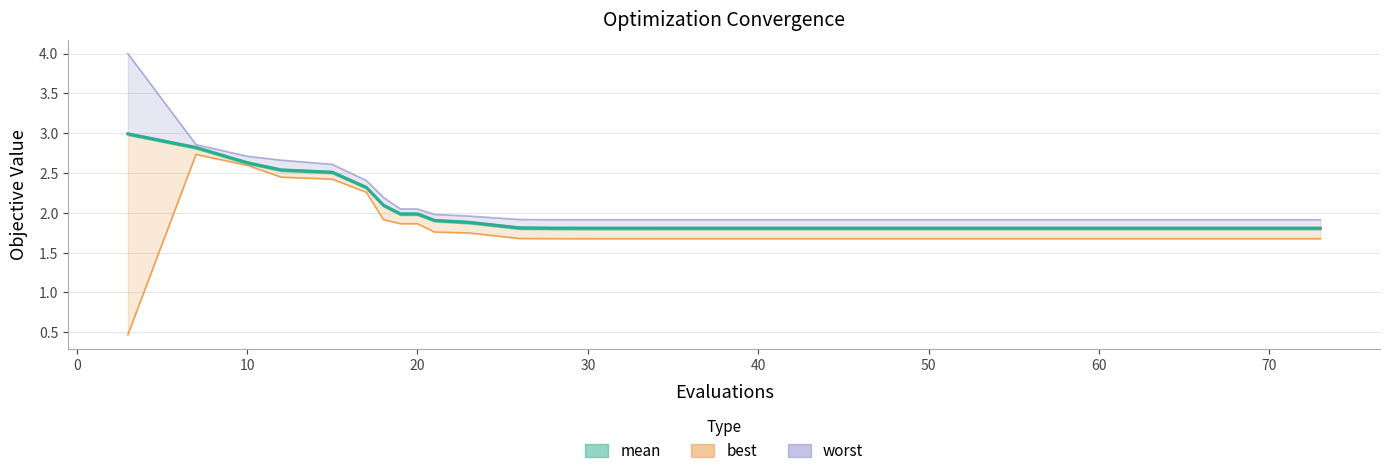

What is the lowest value of the mean series?

1.8